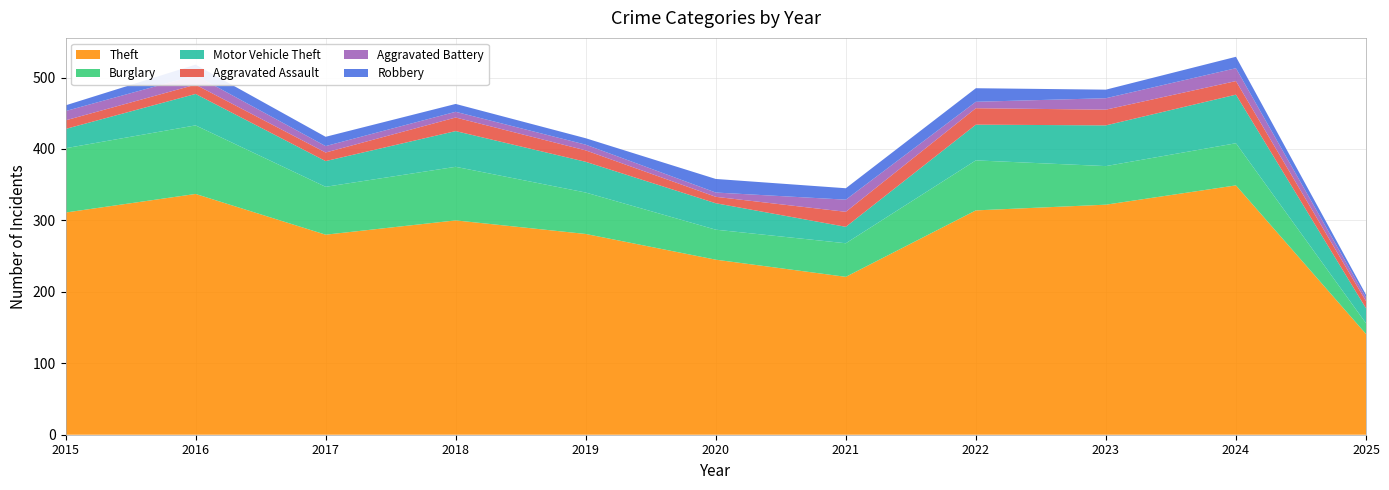

Reading left to right, what are all the values shown in this chart?

Theft: 311	337	280	300	281	245	221	314	322	349	141
Burglary: 90	96	67	75	58	42	47	70	54	59	15
Motor Vehicle Theft: 27	44	36	50	43	37	23	50	57	68	21
Aggravated Assault: 12	13	12	19	16	9	21	23	22	19	10
Aggravated Battery: 13	13	9	8	8	6	17	9	16	18	5
Robbery: 8	15	13	11	9	19	16	19	12	16	4